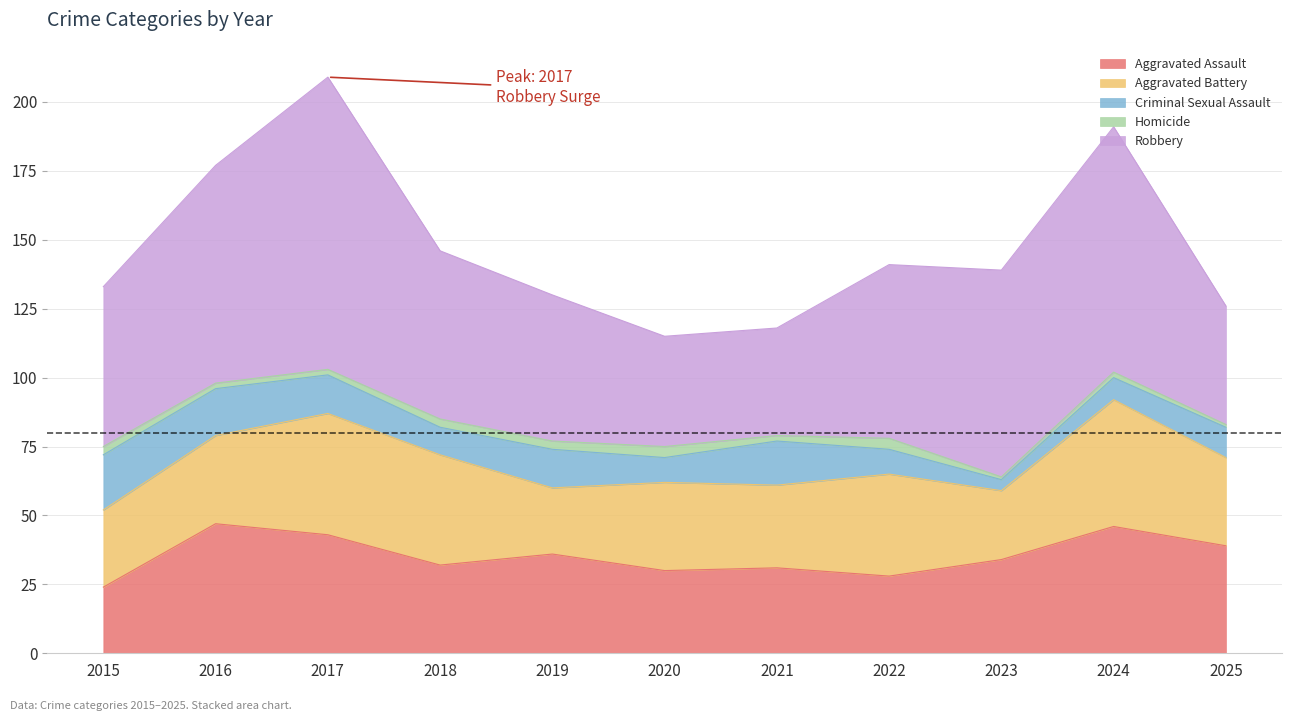

How many values in the Aggravated Battery series are below 32?

4